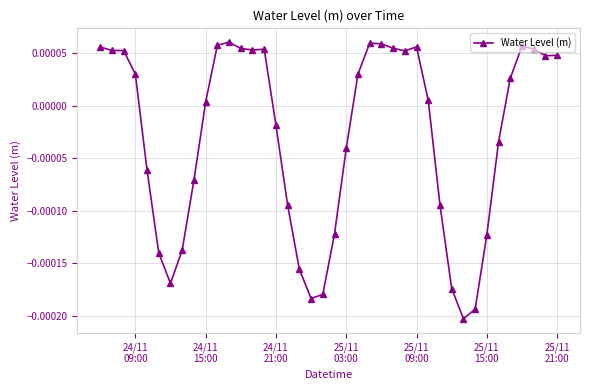

True or false: the data has more than 0 interior local peaks.

True